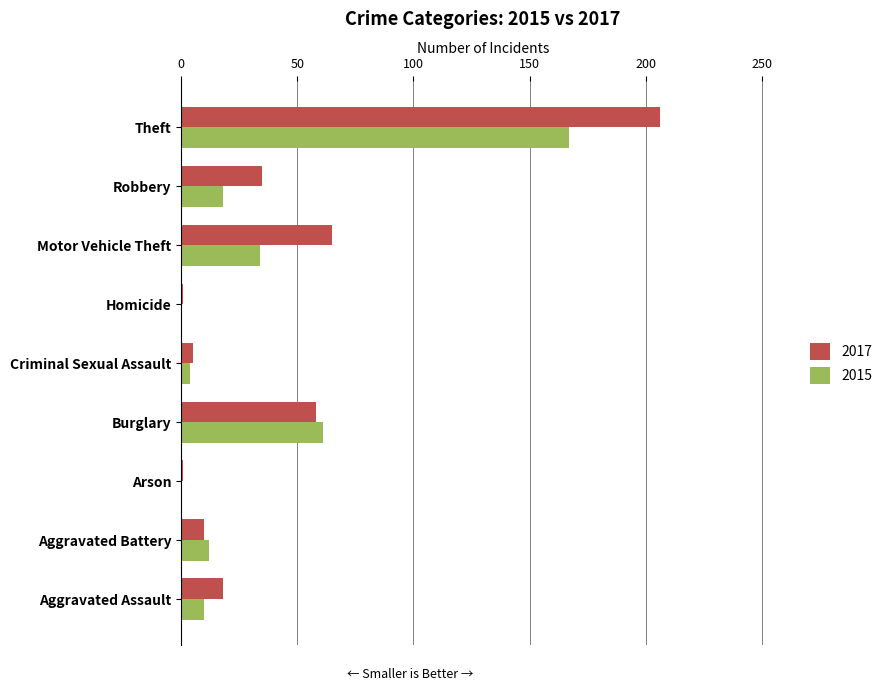

Which series changed the most between Motor Vehicle Theft and Theft?

2017